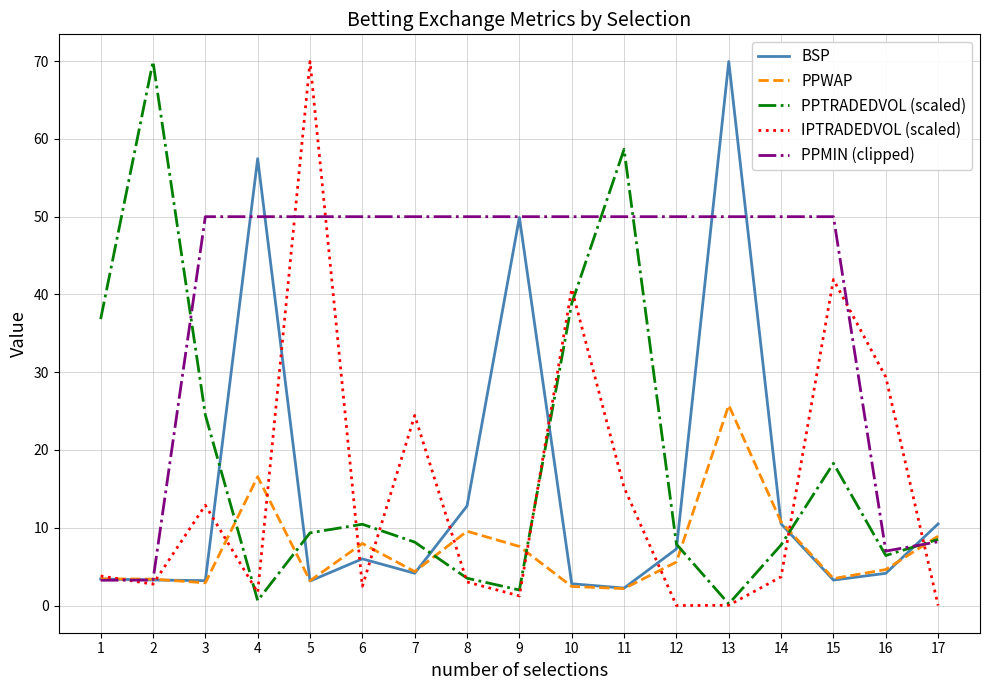

After their last crossing, which series has the higher values: PPTRADEDVOL (scaled) or IPTRADEDVOL (scaled)?

PPTRADEDVOL (scaled)